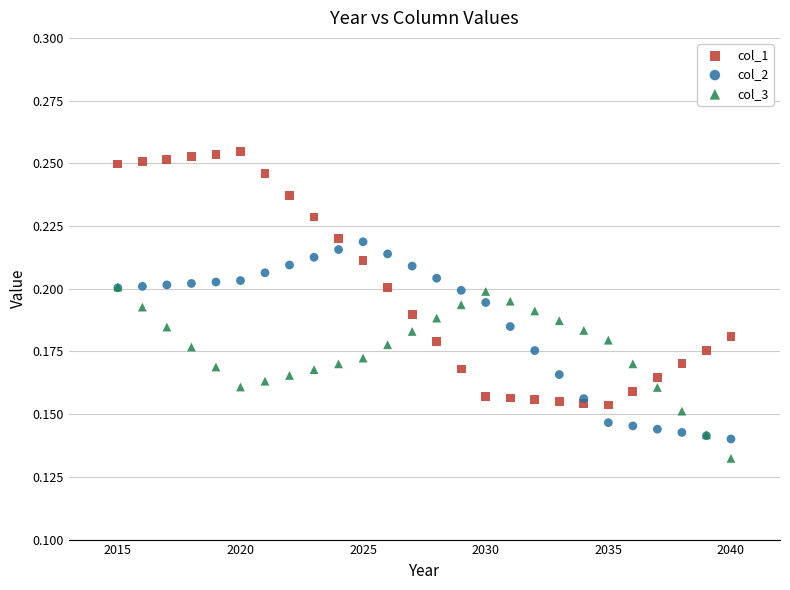

Which series contains the highest Y value?

col_1